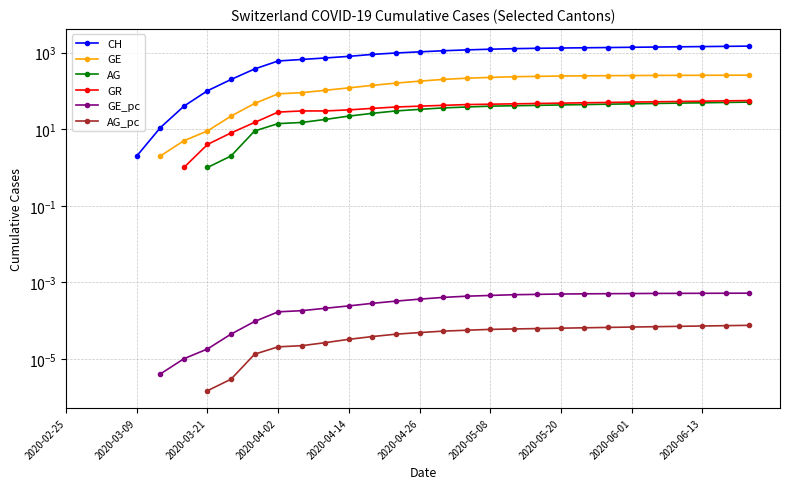

Does the chart have visible grid lines?

Yes